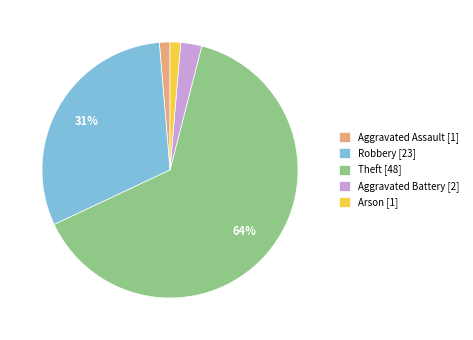

The Aggravated Assault [1] slice represents 11% of the pie. True or false?

False